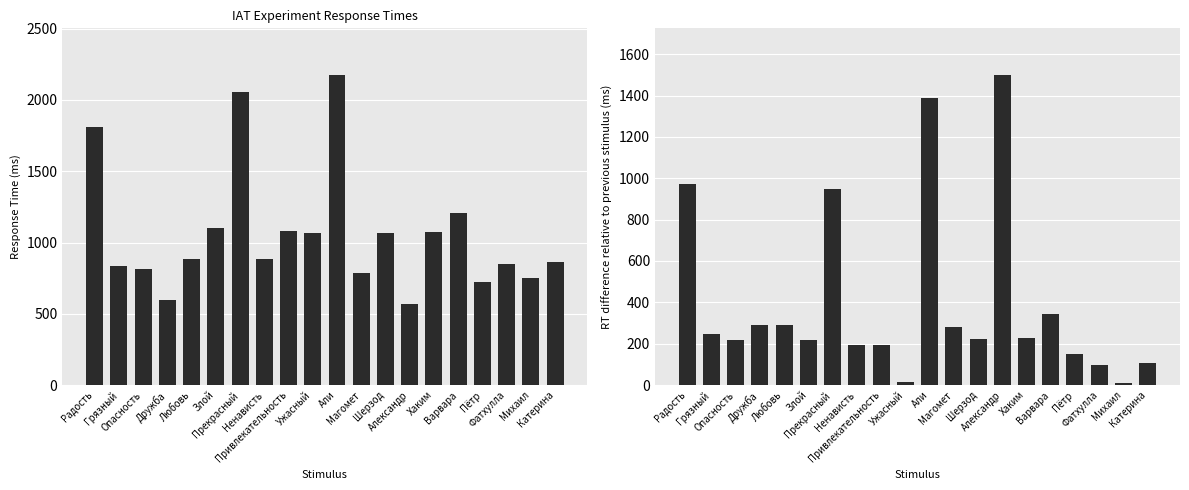

How many series are shown in this chart?

2